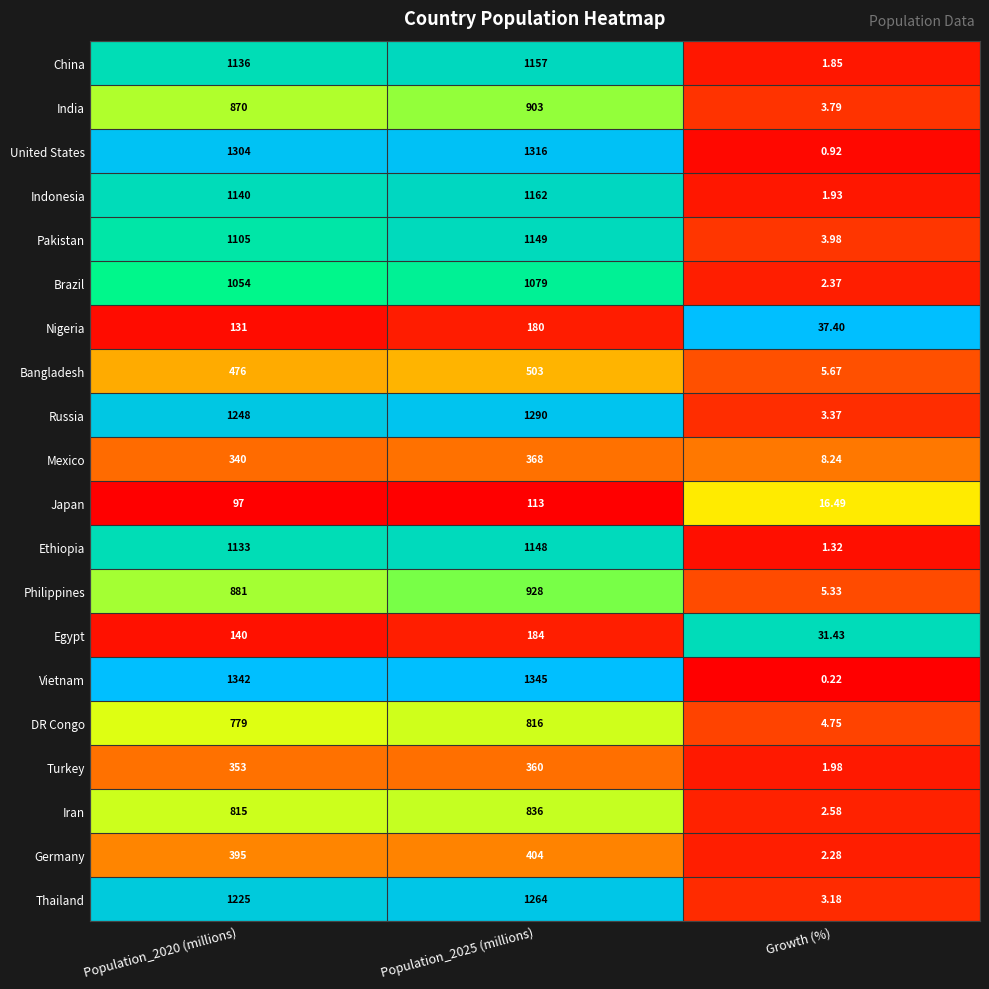

Which category has the lowest value in the Turkey series?

Growth (%)